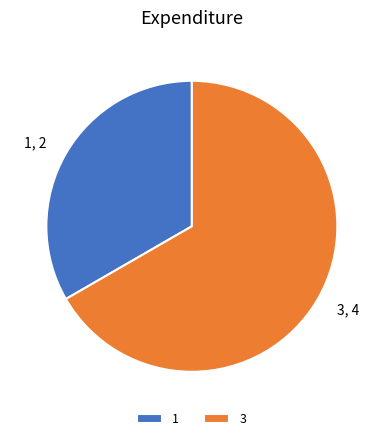

Which category has the biggest portion of the pie?

3